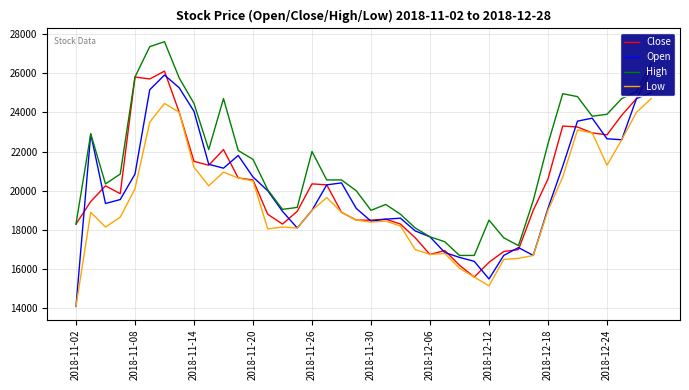

How many values in the Low series are below 18900?

19